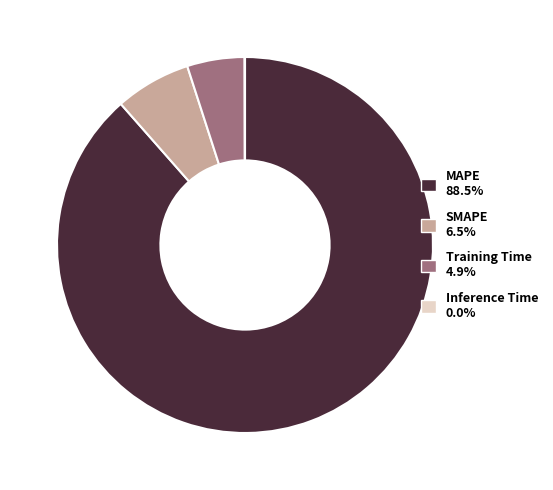

Combined, do SMAPE and MAPE account for over 50%?

Yes